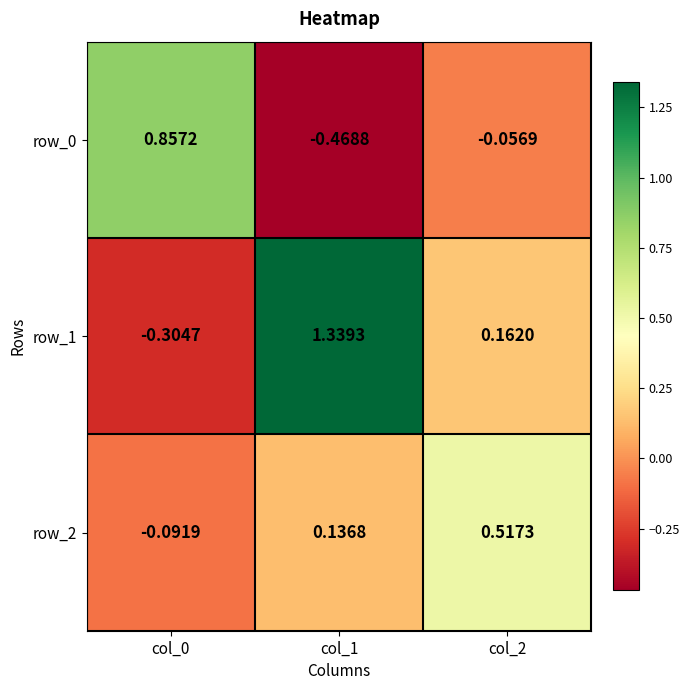

Which label corresponds to the smallest value in the chart?

col_1